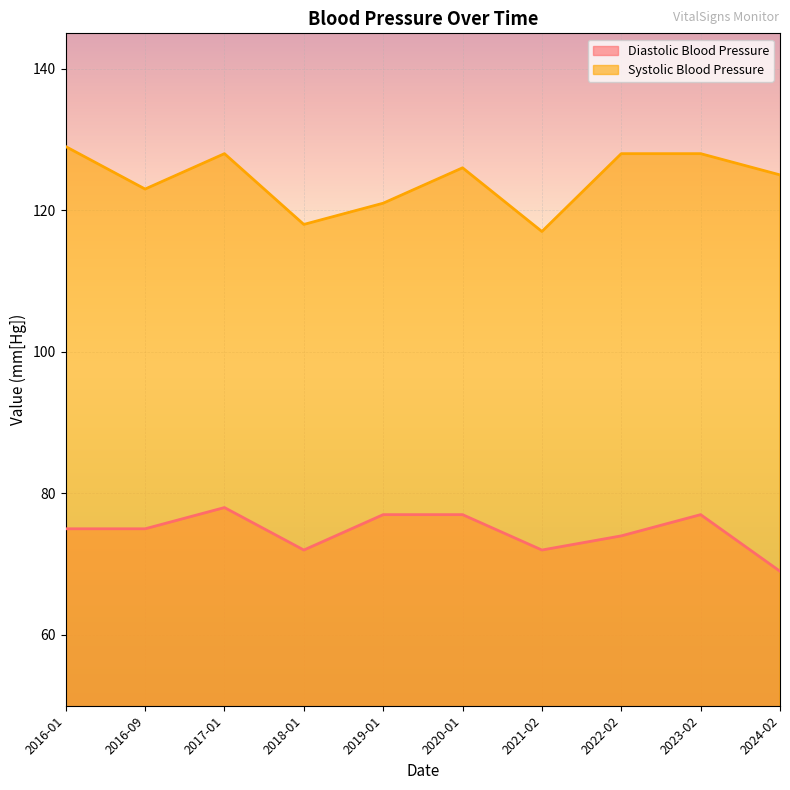

At which label is Systolic Blood Pressure closest to 123?

2016-09